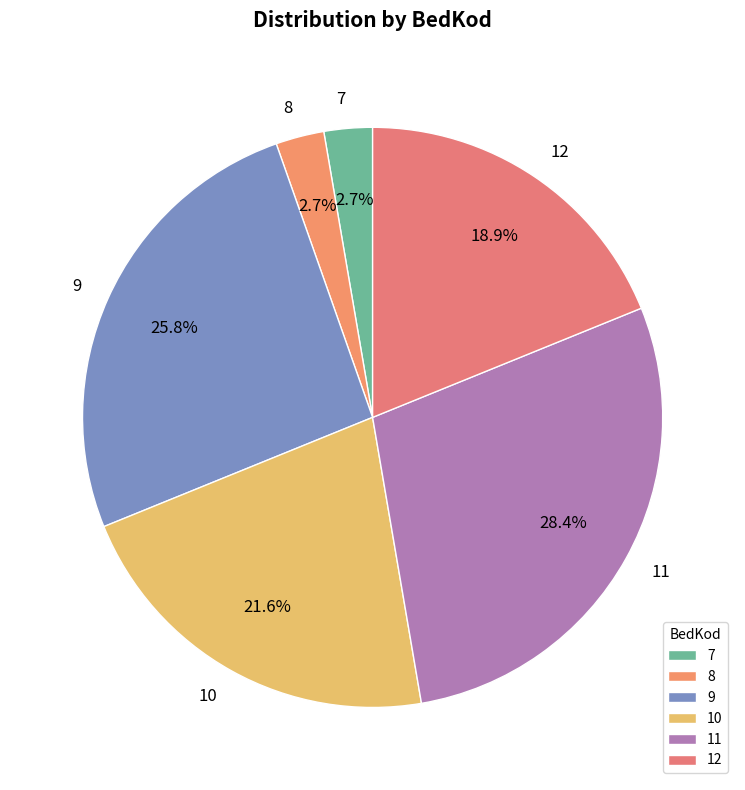

Does 8 represent more than half of the total?

No